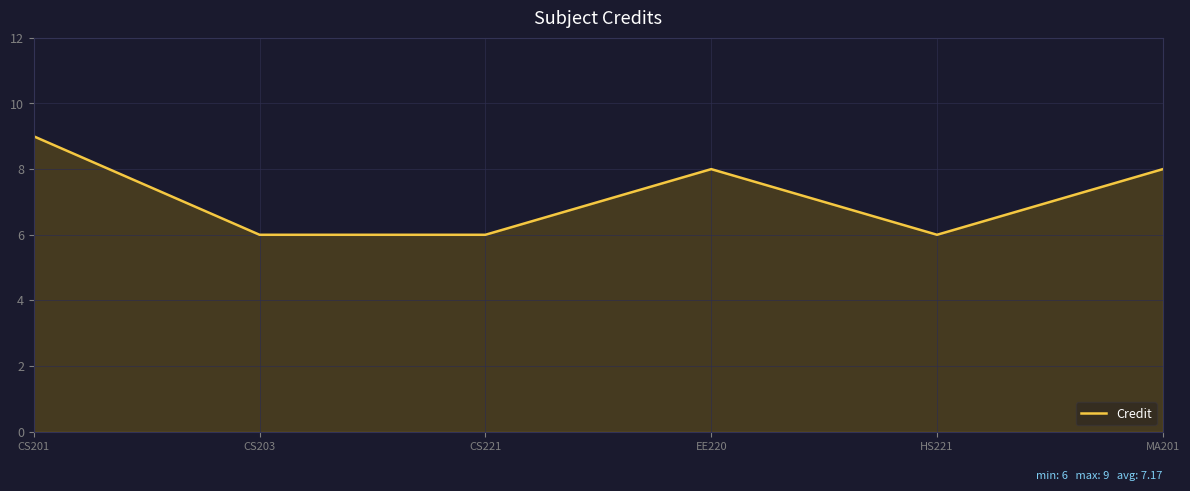

True or false: the data has more than 1 interior local peaks.

False